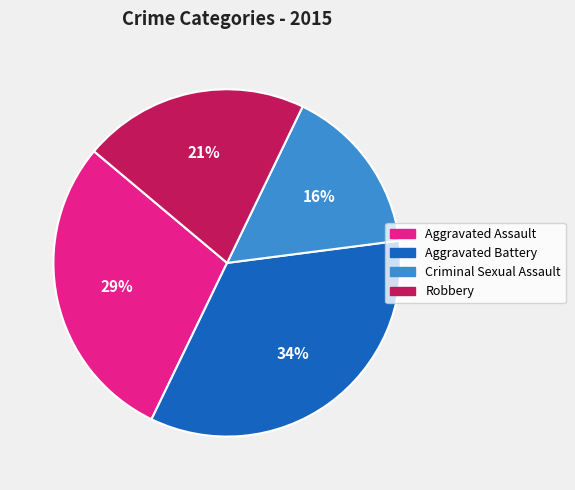

Rank the categories by value from highest to lowest.

Aggravated Battery, Aggravated Assault, Robbery, Criminal Sexual Assault